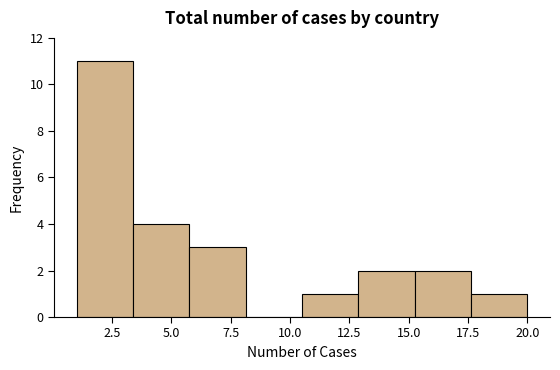

How tall is the bar that spans 10.5 to 13.0 on the x-axis? Neither the bar edges nor the heights are printed on the chart, so give them approximately, as read against the axes.

1